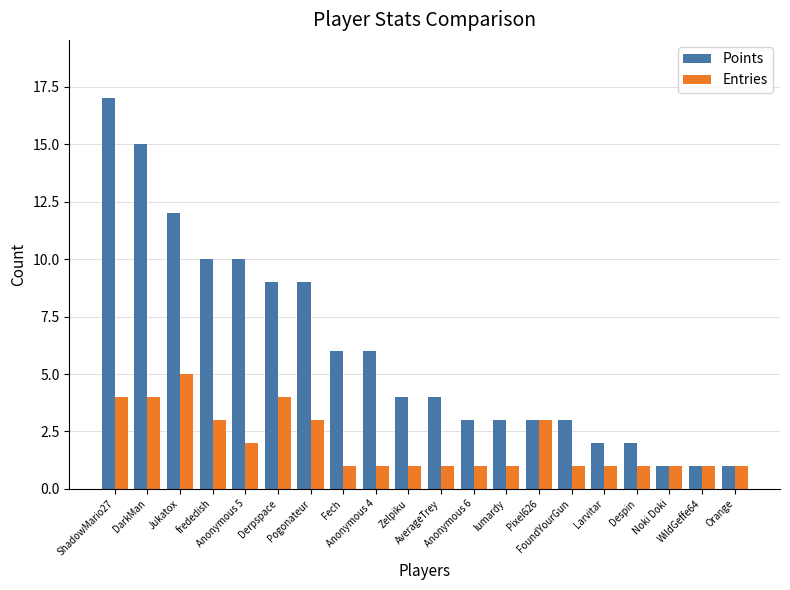

Which series has the widest spread of values?

Points